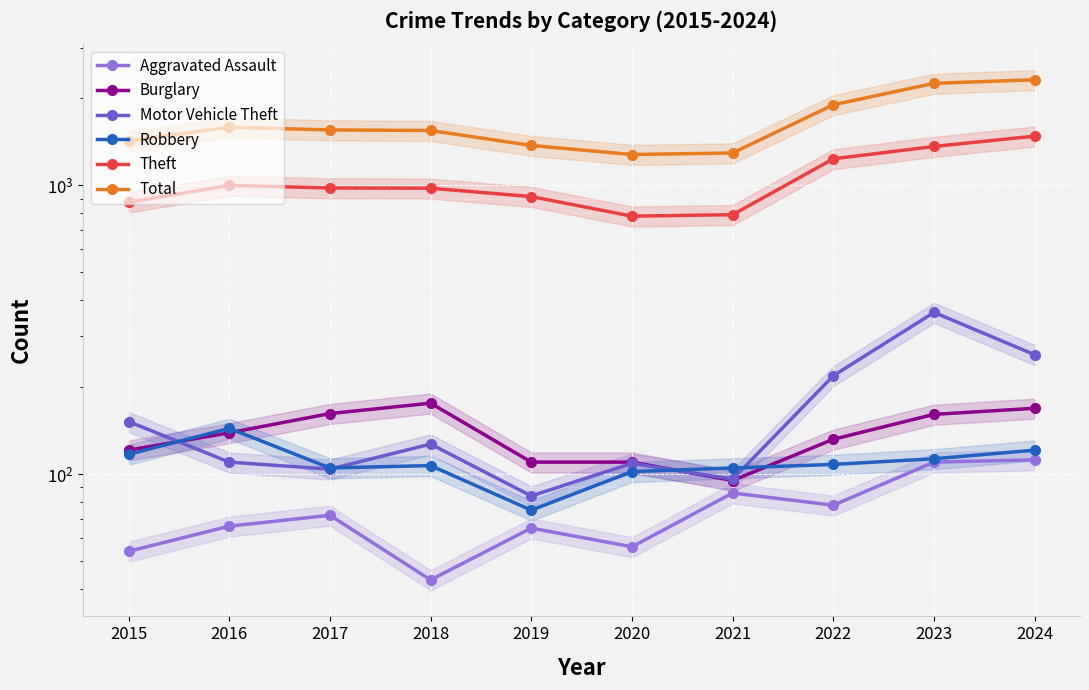

The value of Burglary at 2023 is 161. True or false?

True